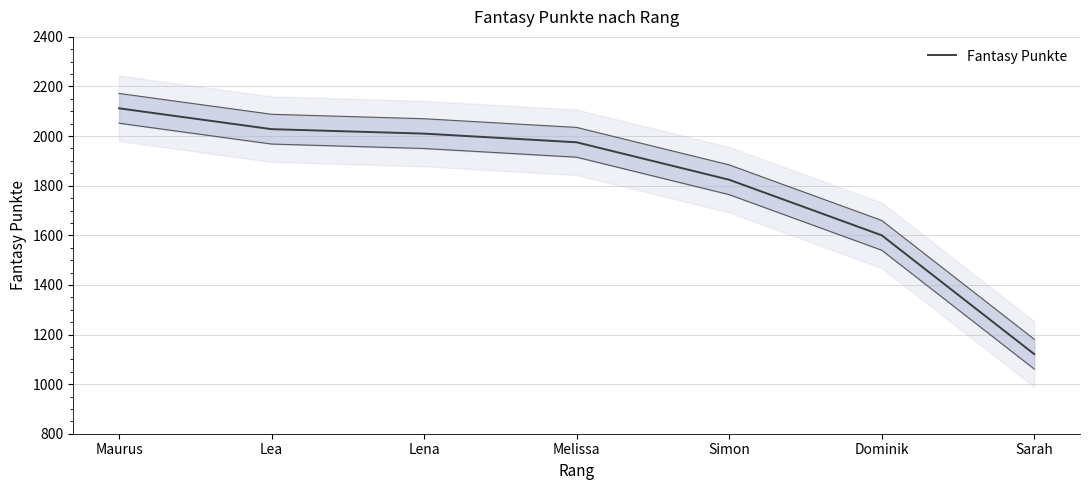

Reading left to right, what are all the values shown in this chart?

Maurus=2112	Lea=2028	Lena=2010	Melissa=1975	Simon=1824	Dominik=1600	Sarah=1121